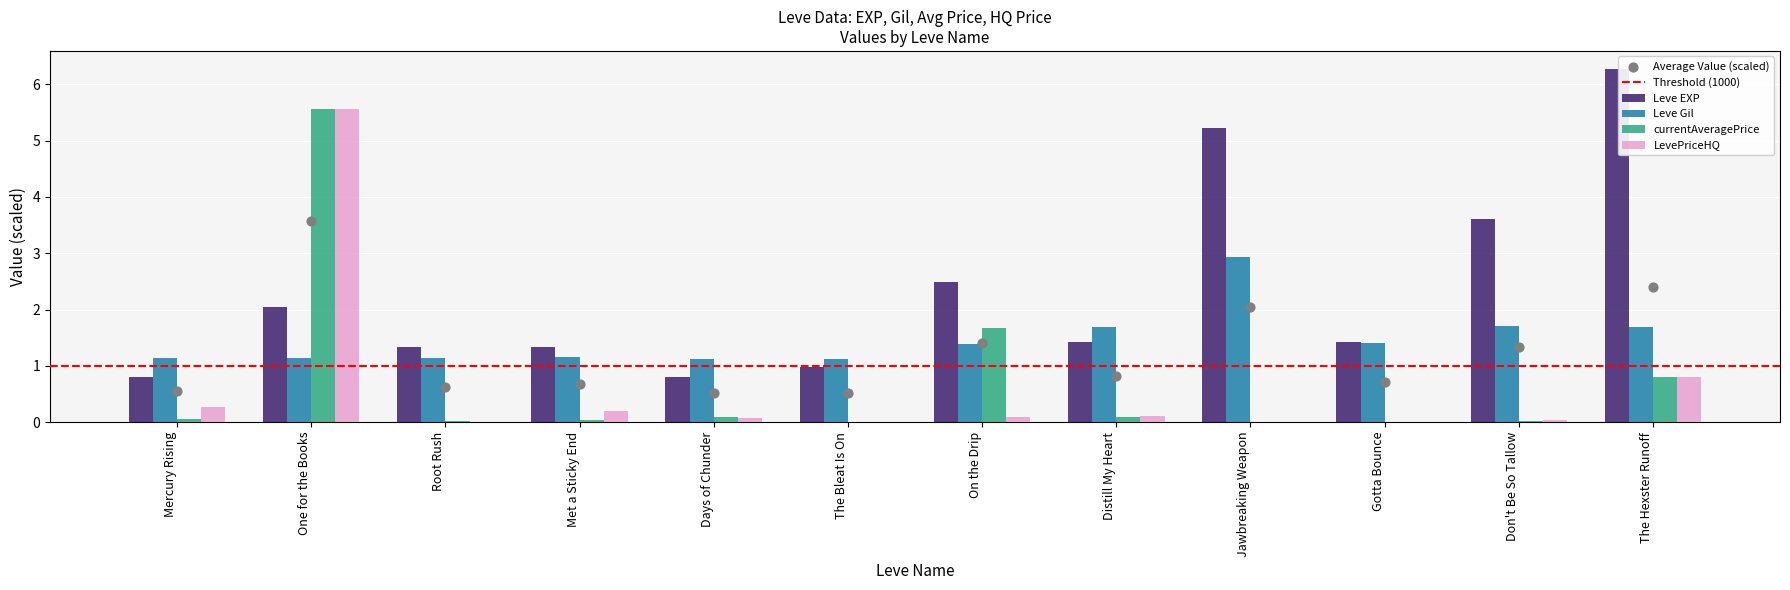

Which series has the largest total across all categories?

Leve EXP